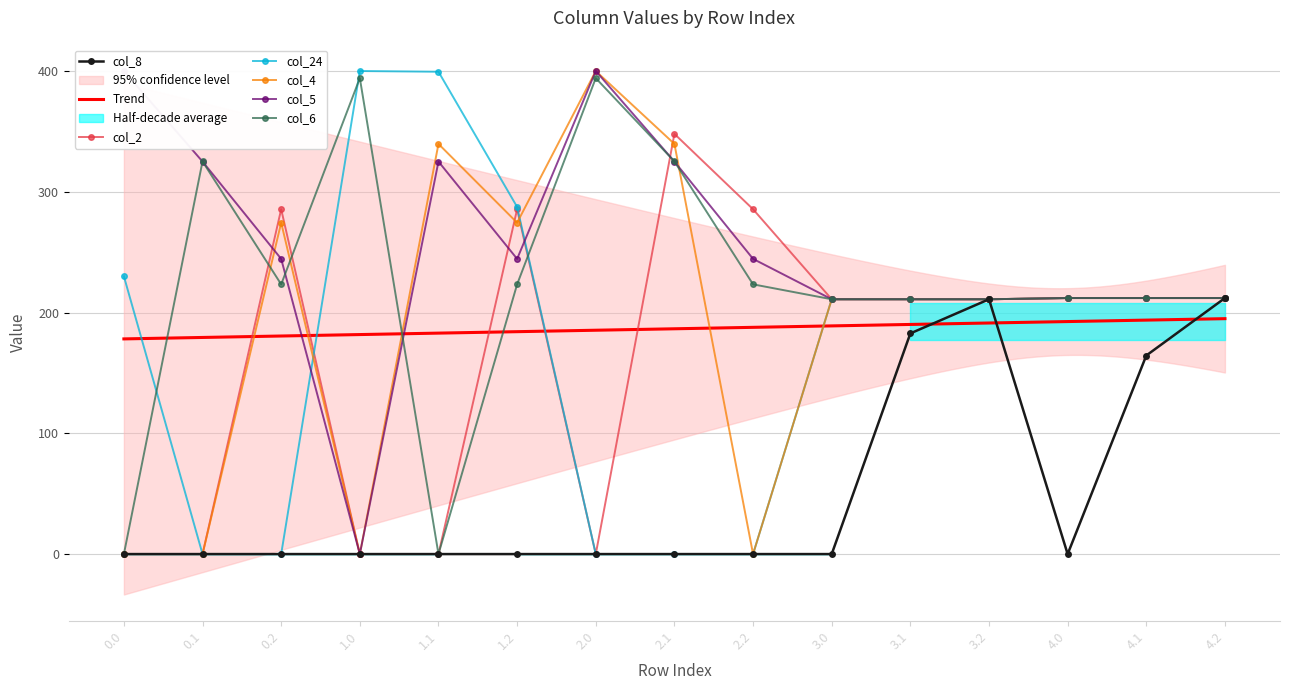

Which series changed the most between 2.0 and 3.0?

col_2